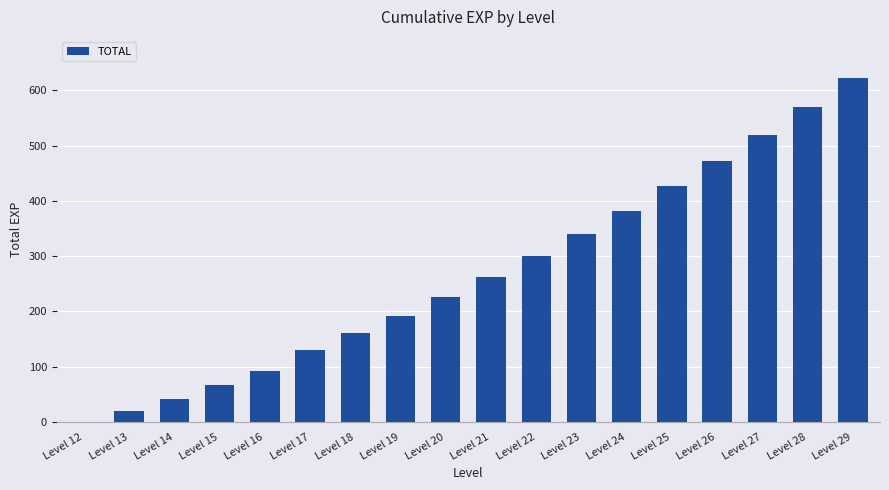

What is the approximate value at Level 29?

622